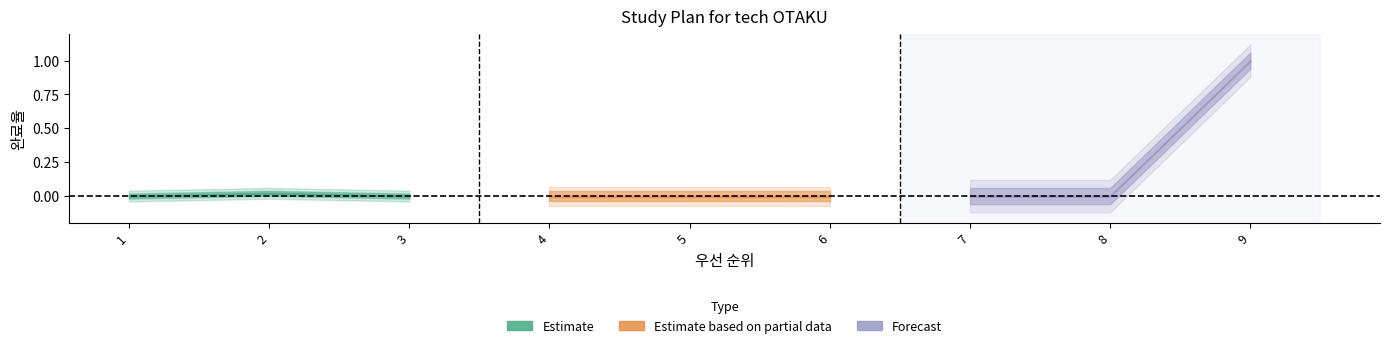

True or false: the data shows 1.0 at 9.

True